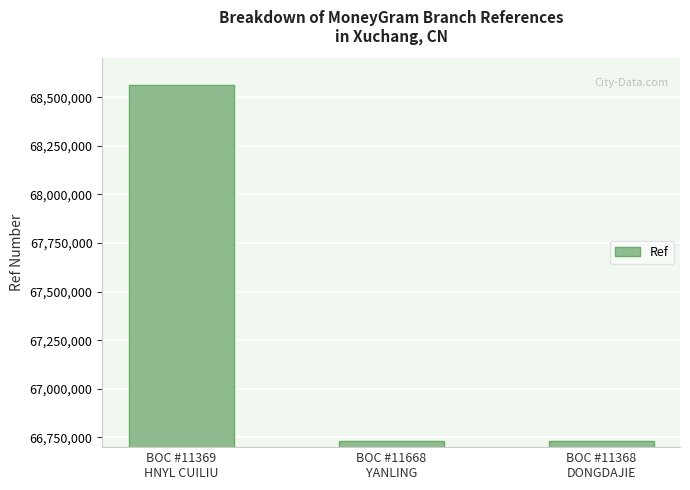

How many values are below 66733900?

1